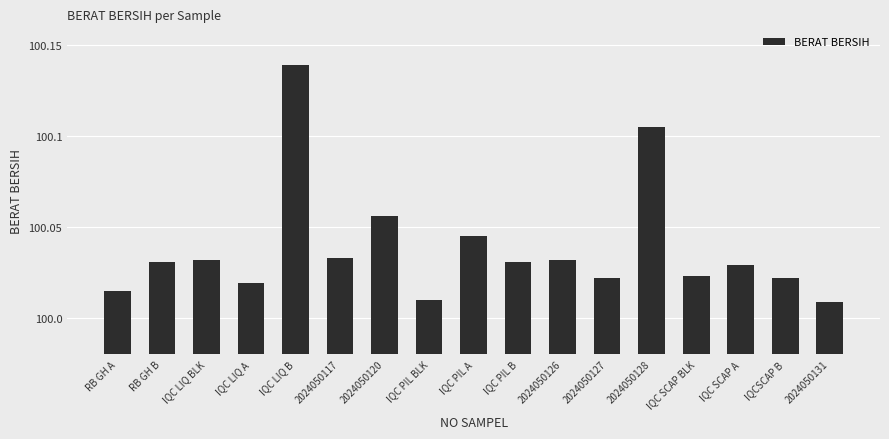

Is it true that the value at IQC SCAP A is 23.5?

False